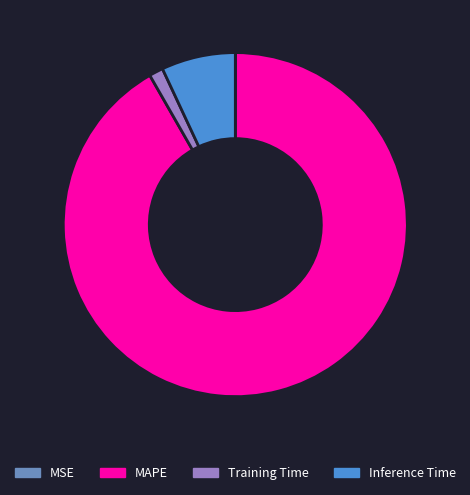

What is the majority slice?

MAPE